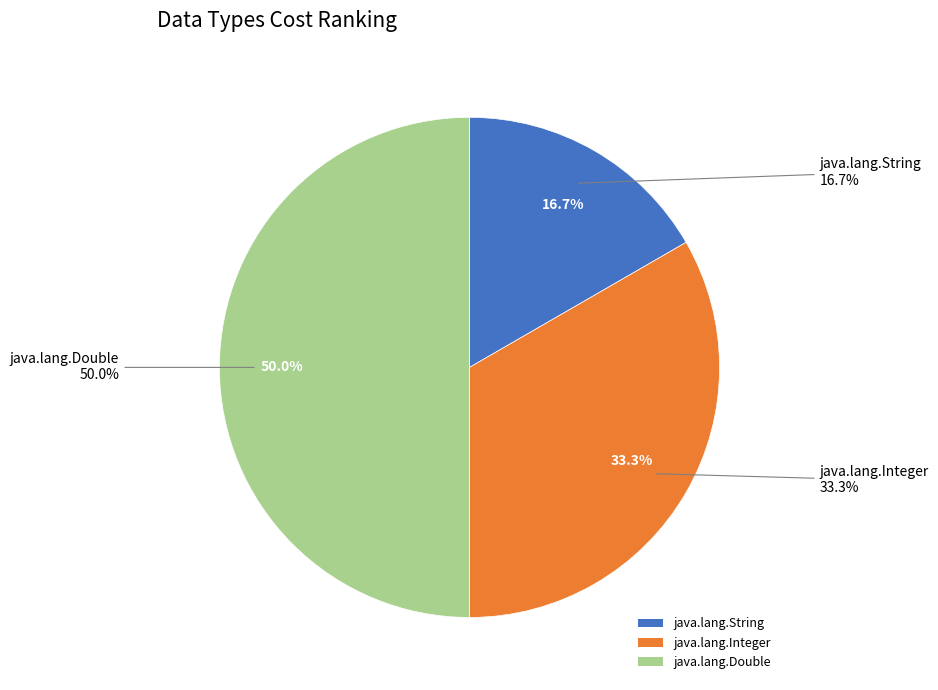

How much of the chart is everything except java.lang.String?

83.3%